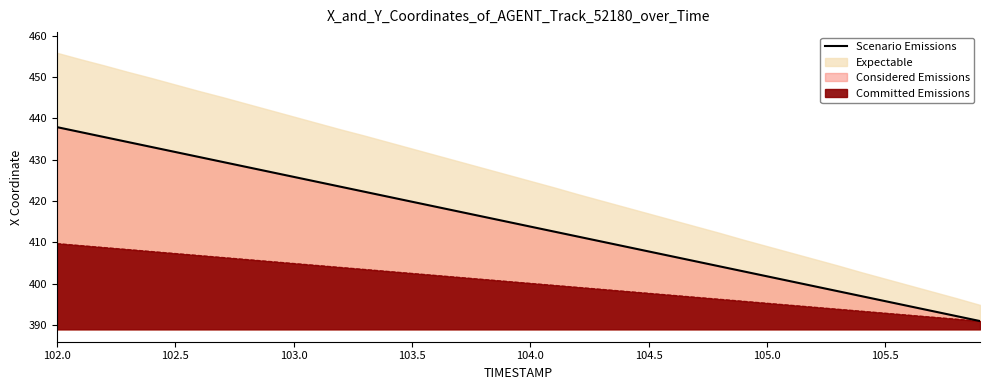

At which label does the data first exceed 415?

102.0